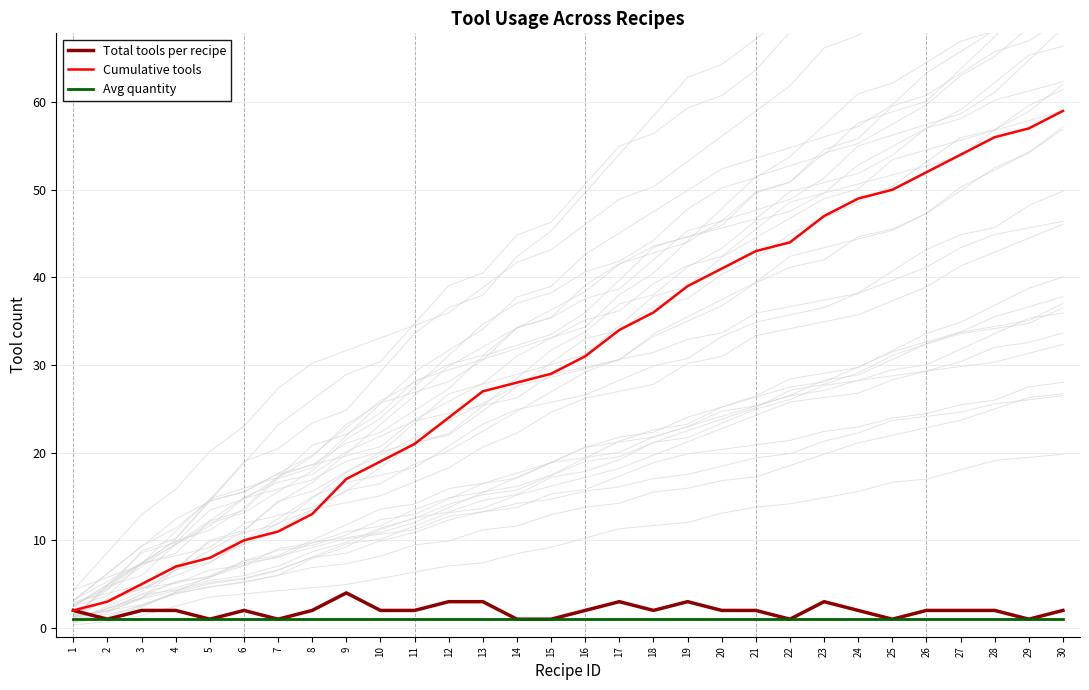

What is the lowest value of the Avg quantity series?

1